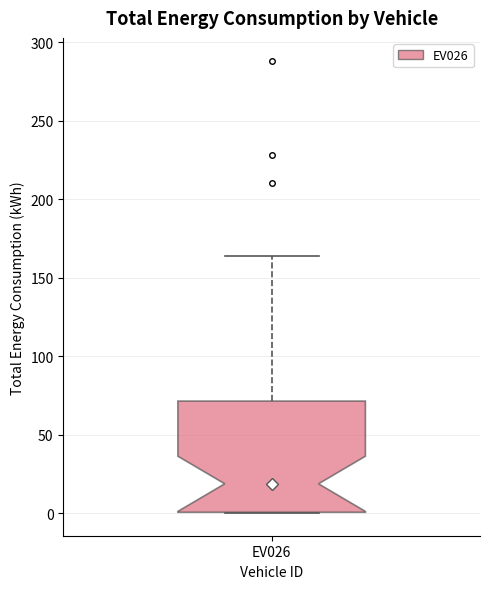

Read this box plot against the y-axis: the position of the median line, the range covered by the box, and the ends of both whiskers. The values are not printed on the chart, so give them approximately, as read against the axis.

median 20, box 0 to 70, whiskers 0 to 165